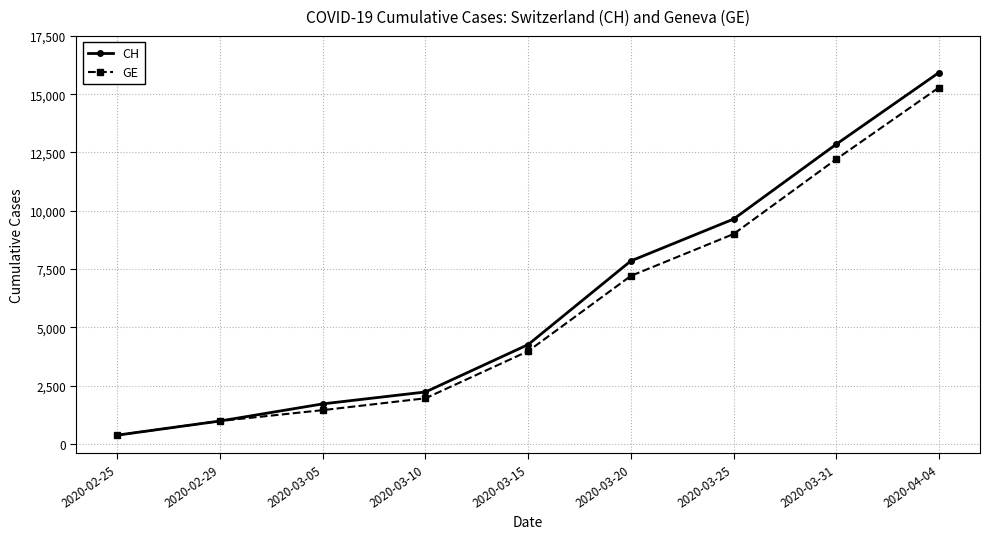

Which series has the largest total across all categories?

CH